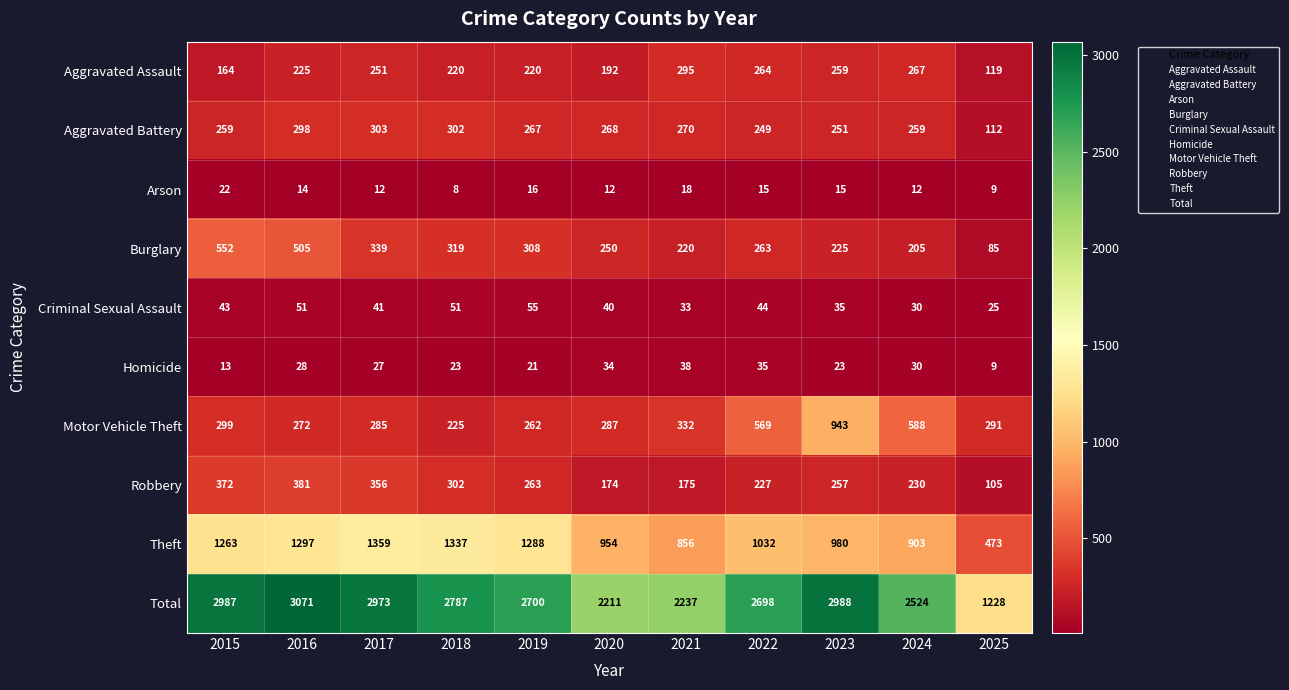

The Total series shows 554 at 2021. True or false?

False